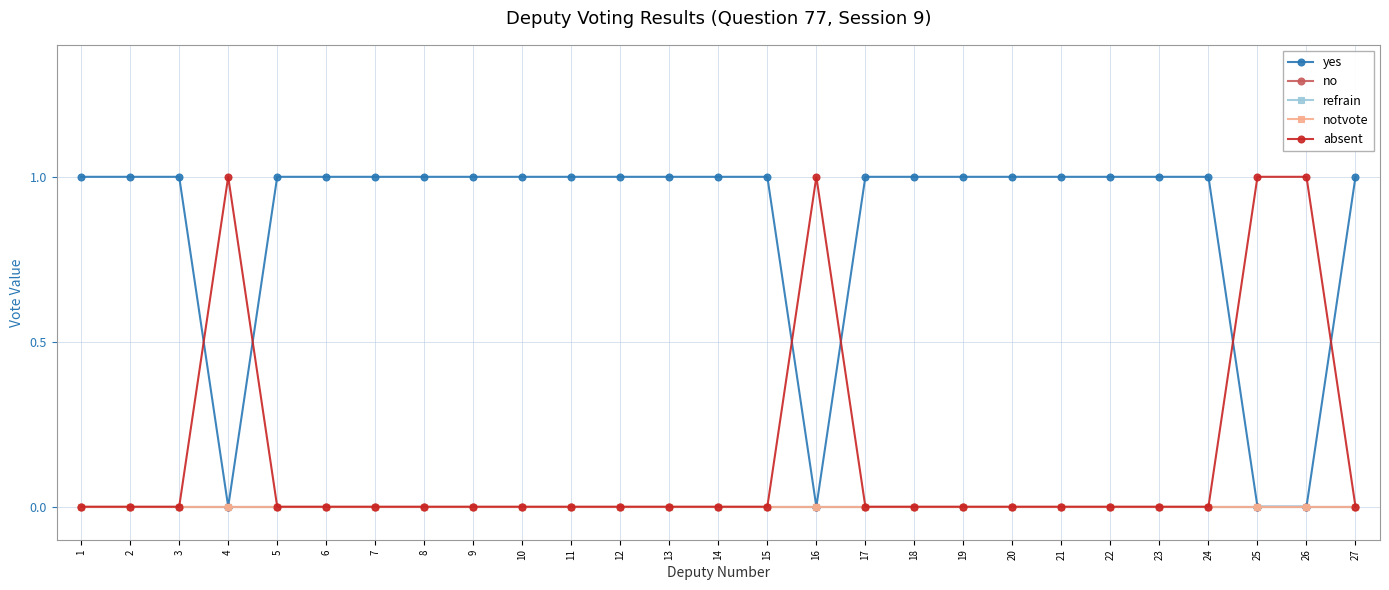

At how many categories does at least one series exceed 0?

27